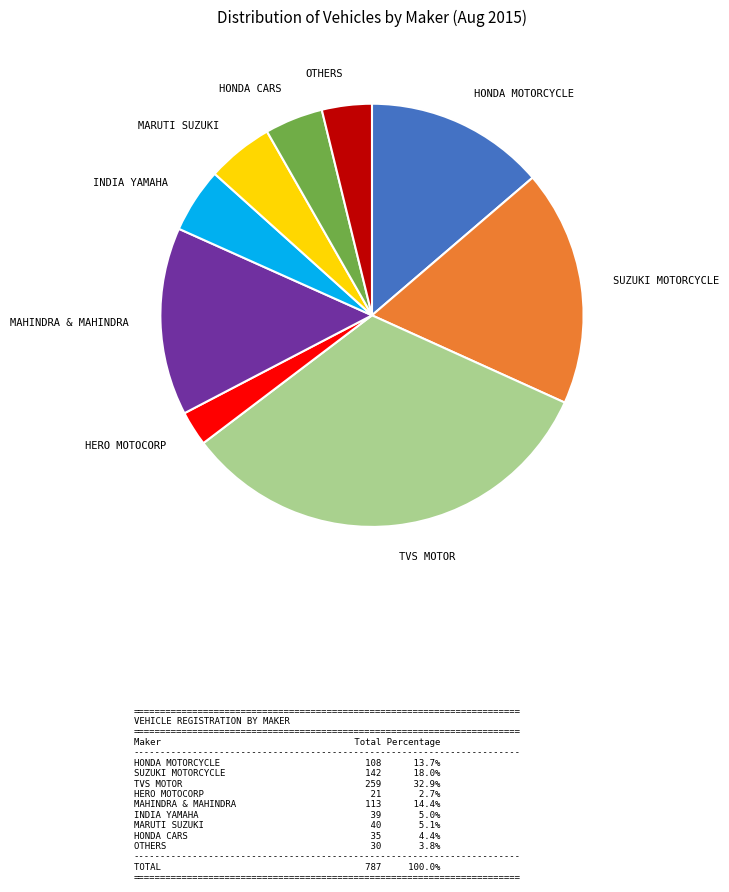

Is there any slice that represents more than half of the pie?

No